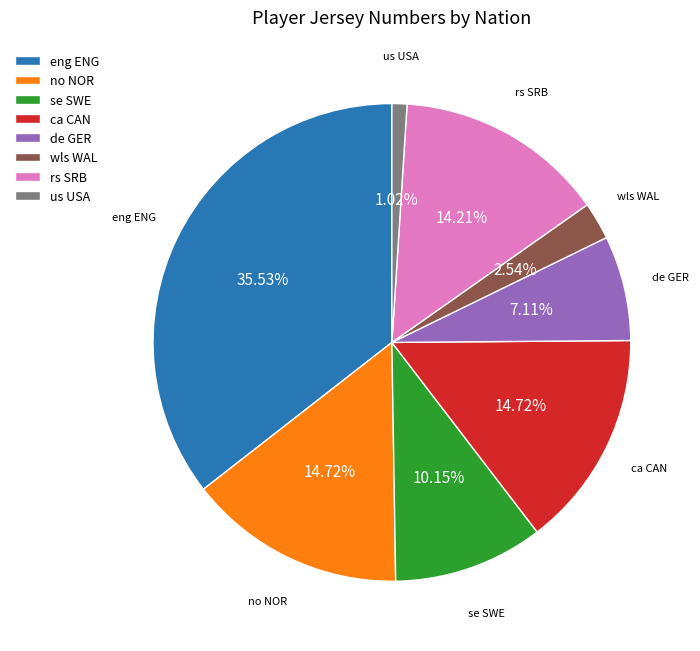

Combined, what portion of the pie is se SWE and ca CAN?

24.9%